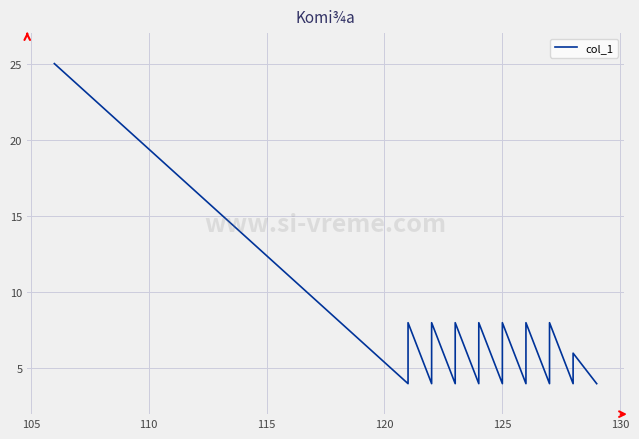

The chart shows a value of 6 at 125. True or false?

True